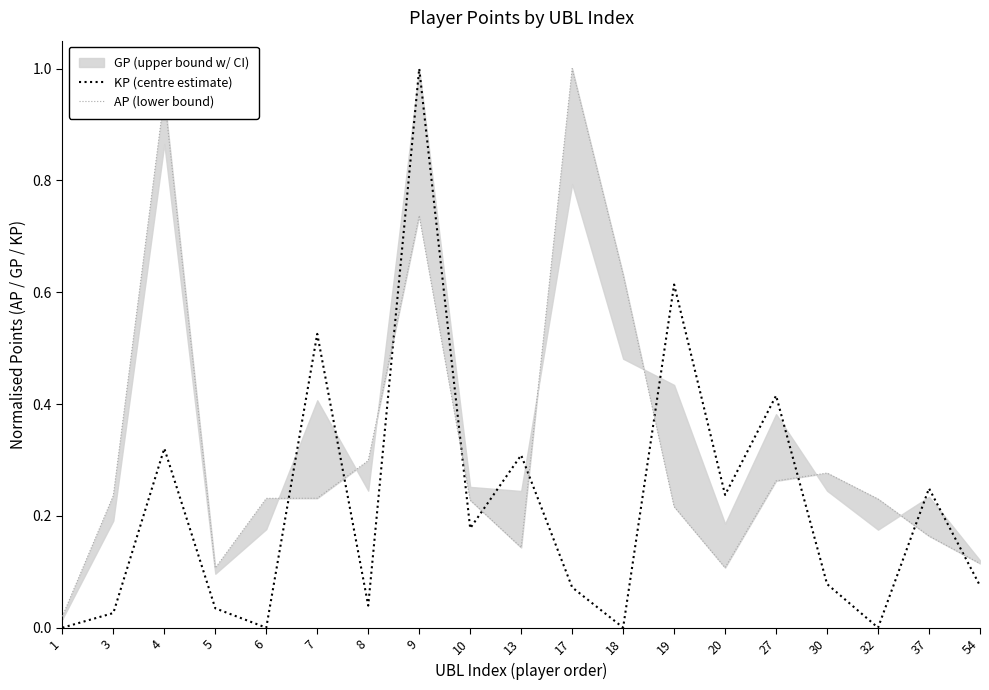

What is the difference between the maximum and minimum values in the KP (centre estimate) series?

1.0